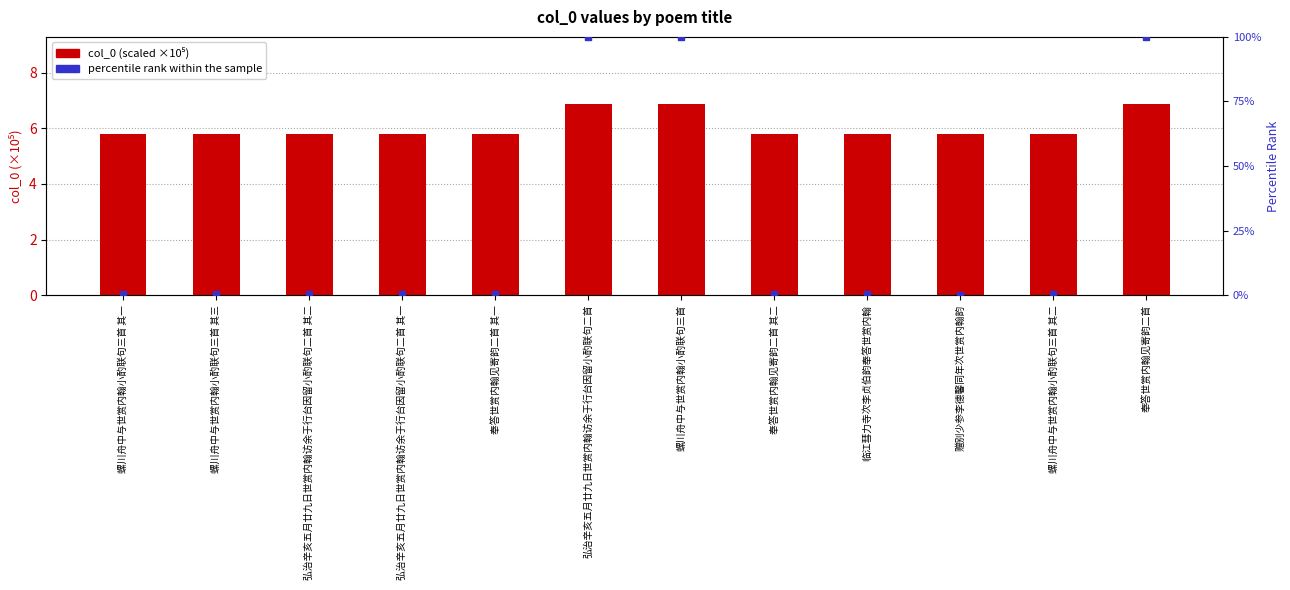

What are all the series names shown in the legend?

col_0 (scaled), percentile rank within the sample